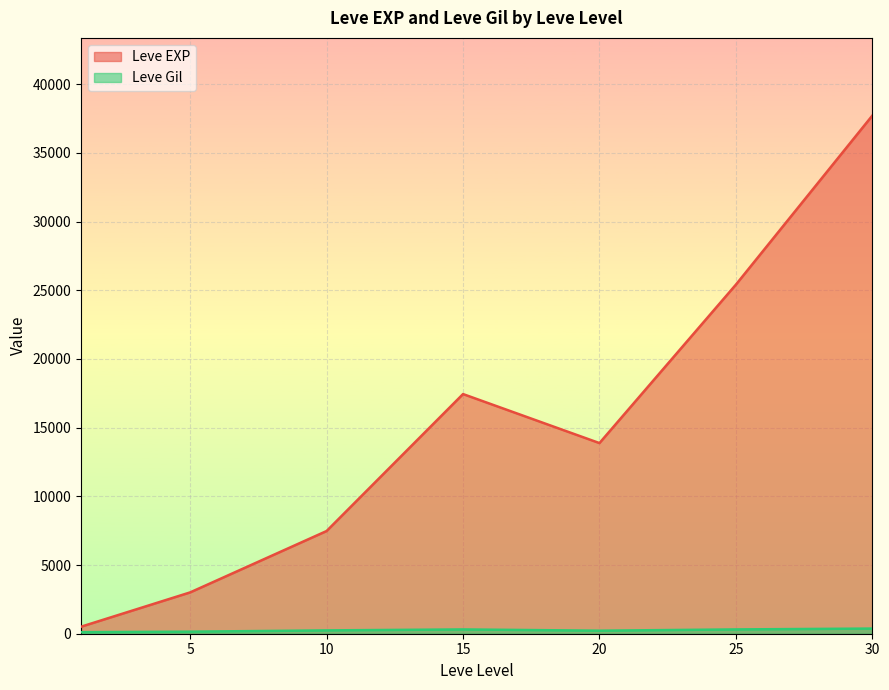

Rank the series by their average value, from highest to lowest.

Leve EXP, Leve Gil